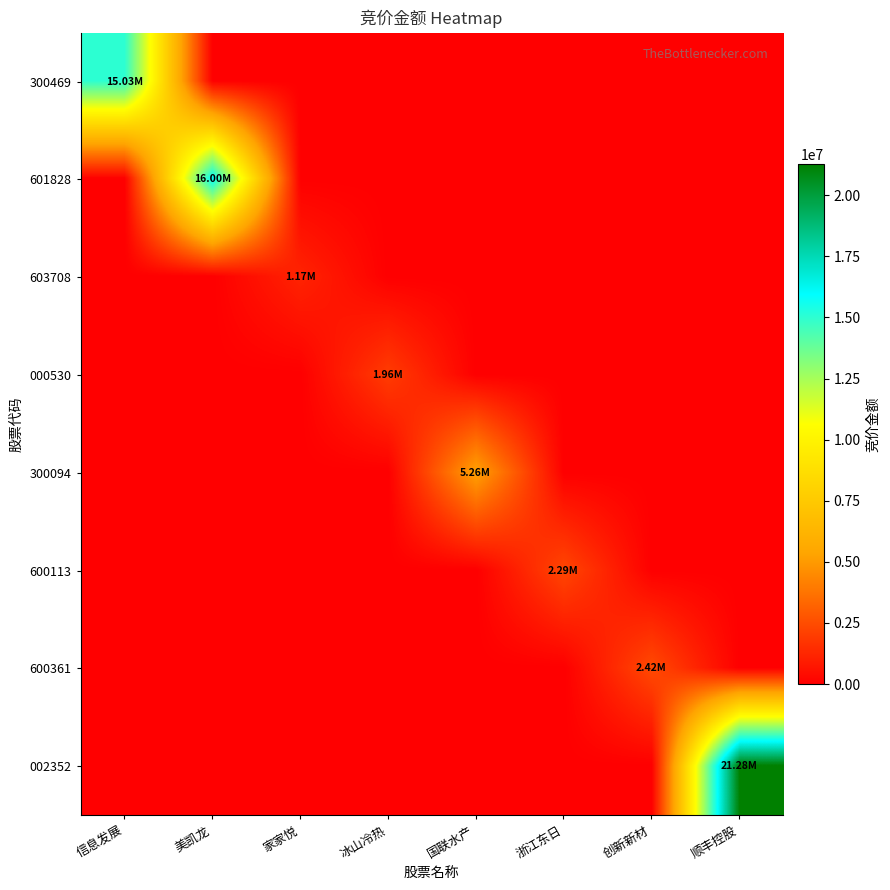

Reading left to right, what are all the values shown in this chart?

300469: 信息发展=15031400	美凯龙=0	家家悦=0	冰山冷热=0	国联水产=0	浙江东日=0	创新新材=0	顺丰控股=0
601828: 信息发展=0	美凯龙=15996014	家家悦=0	冰山冷热=0	国联水产=0	浙江东日=0	创新新材=0	顺丰控股=0
603708: 信息发展=0	美凯龙=0	家家悦=1168455	冰山冷热=0	国联水产=0	浙江东日=0	创新新材=0	顺丰控股=0
000530: 信息发展=0	美凯龙=0	家家悦=0	冰山冷热=1956780	国联水产=0	浙江东日=0	创新新材=0	顺丰控股=0
300094: 信息发展=0	美凯龙=0	家家悦=0	冰山冷热=0	国联水产=5261308	浙江东日=0	创新新材=0	顺丰控股=0
600113: 信息发展=0	美凯龙=0	家家悦=0	冰山冷热=0	国联水产=0	浙江东日=2294348	创新新材=0	顺丰控股=0
600361: 信息发展=0	美凯龙=0	家家悦=0	冰山冷热=0	国联水产=0	浙江东日=0	创新新材=2415264	顺丰控股=0
002352: 信息发展=0	美凯龙=0	家家悦=0	冰山冷热=0	国联水产=0	浙江东日=0	创新新材=0	顺丰控股=21284320